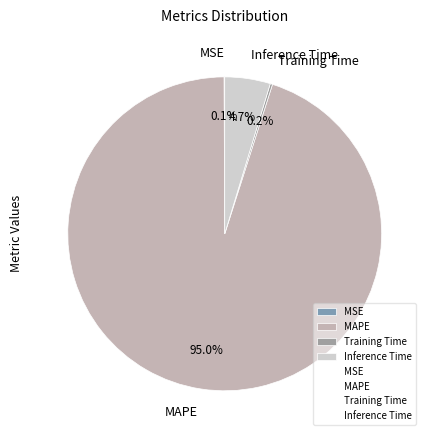

What is the total percentage of MAPE and Inference Time?

99.7%